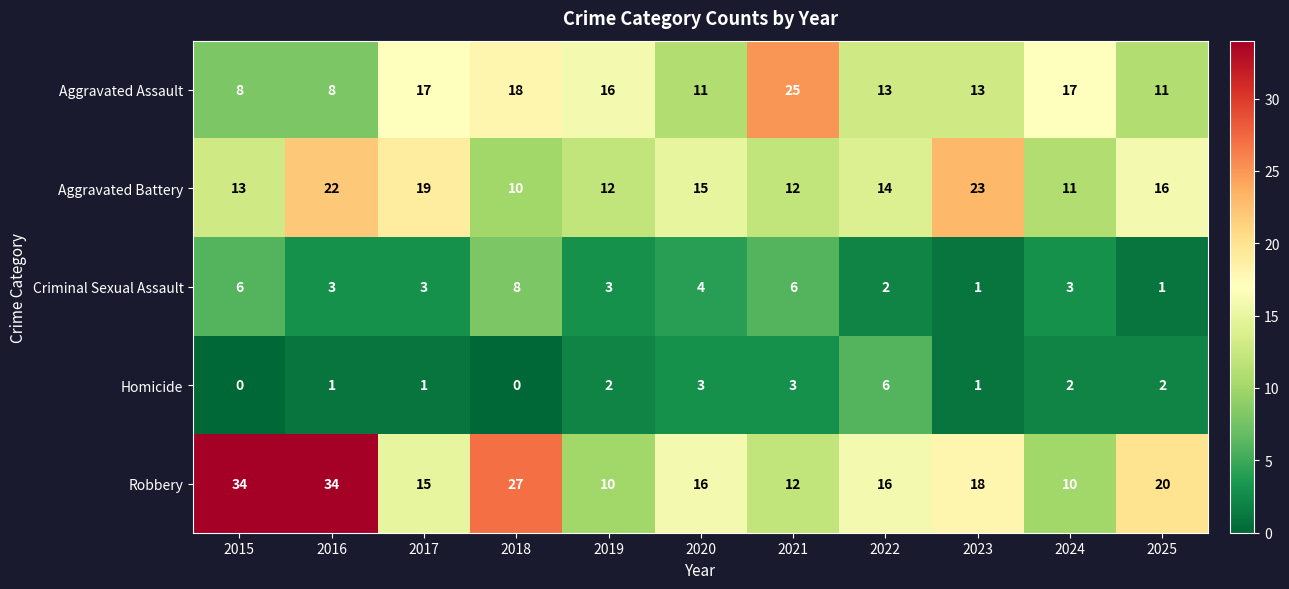

At which label does Criminal Sexual Assault reach its peak?

2018